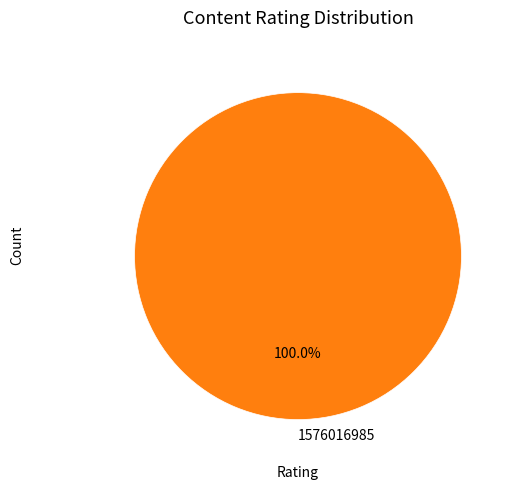

Which slice represents more than half of the pie?

1576016985